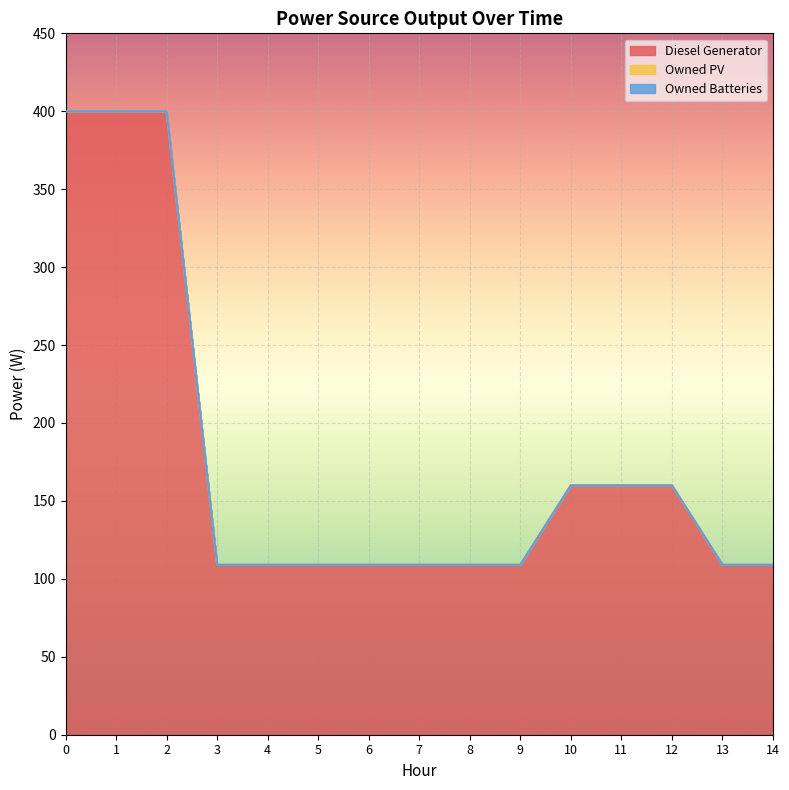

What is the sum of all Diesel Generator values?

2661.0